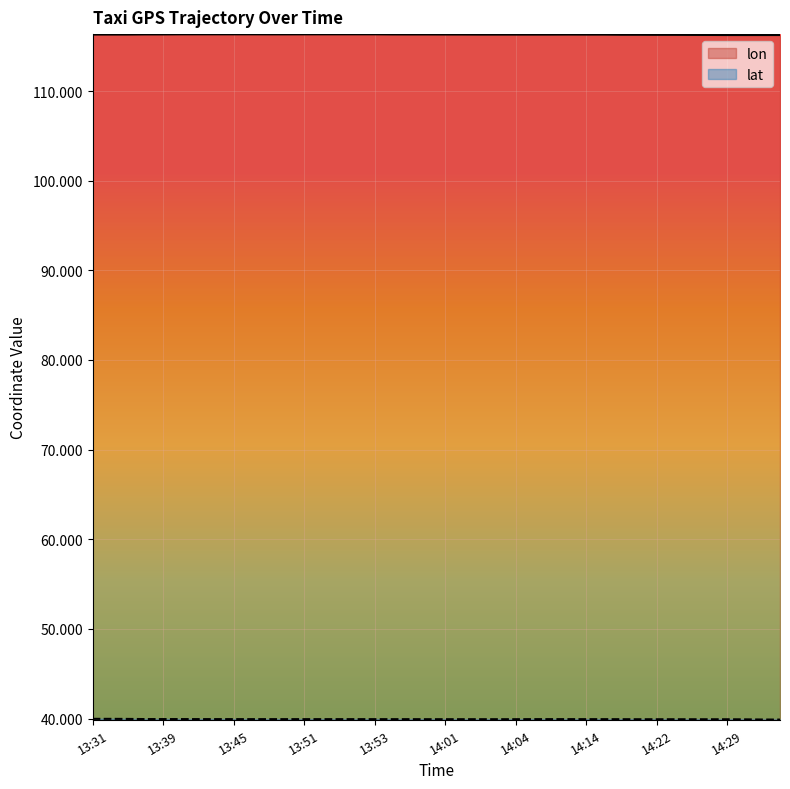

What is the greatest value displayed?

116.3